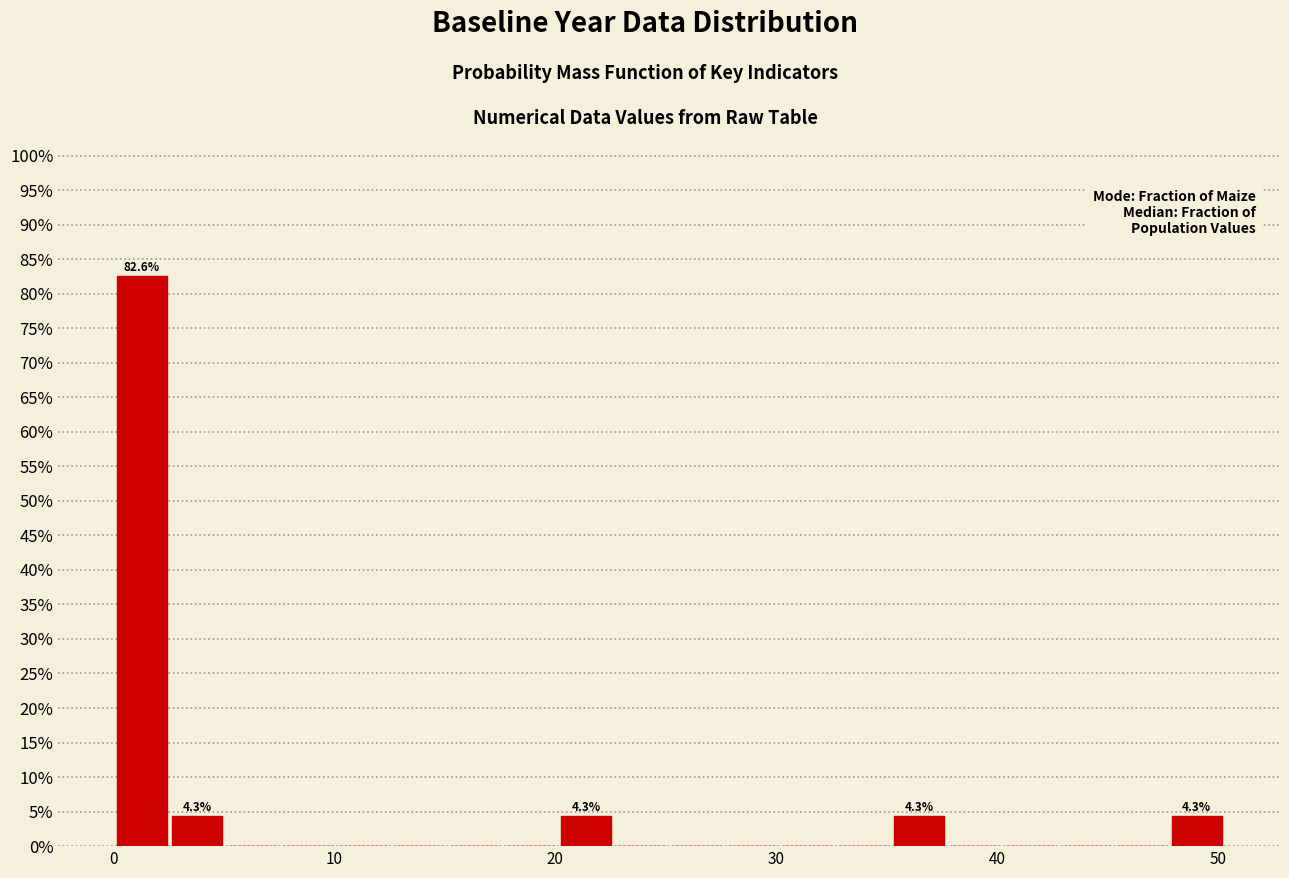

Around what value on the x-axis is the tallest bar? Give the approximate position of its centre, as read against the axis.

1